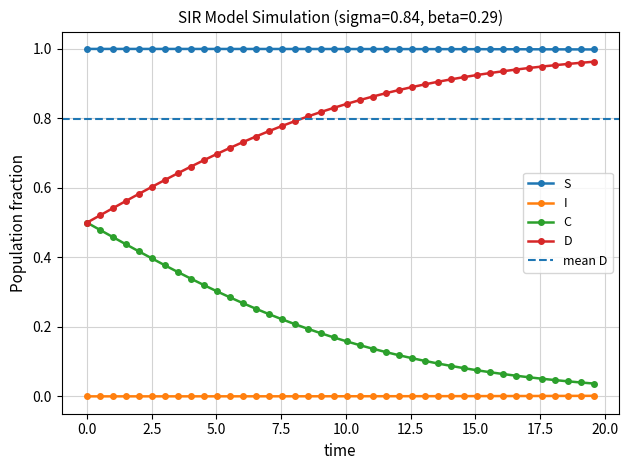

True or false: I has more than 1 interior local peaks.

False